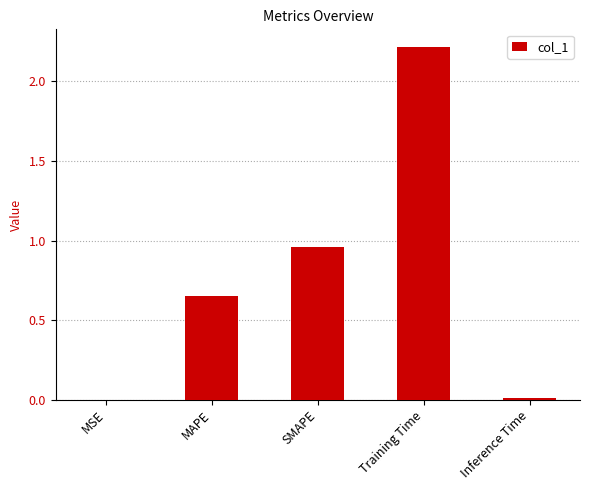

What is the sum of all values?

3.8